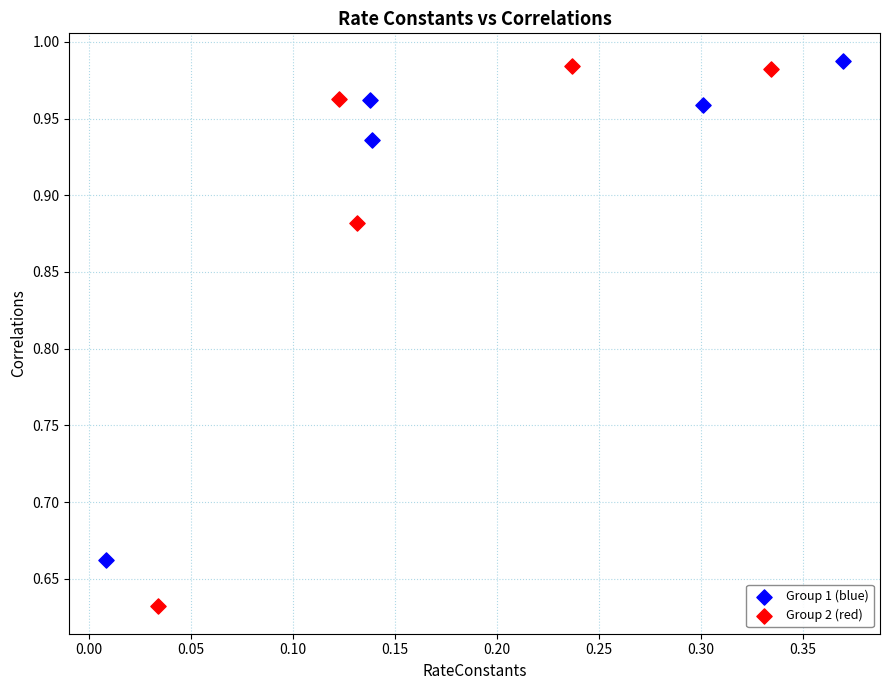

Which series contains the lowest Y value?

Group 2 (red)